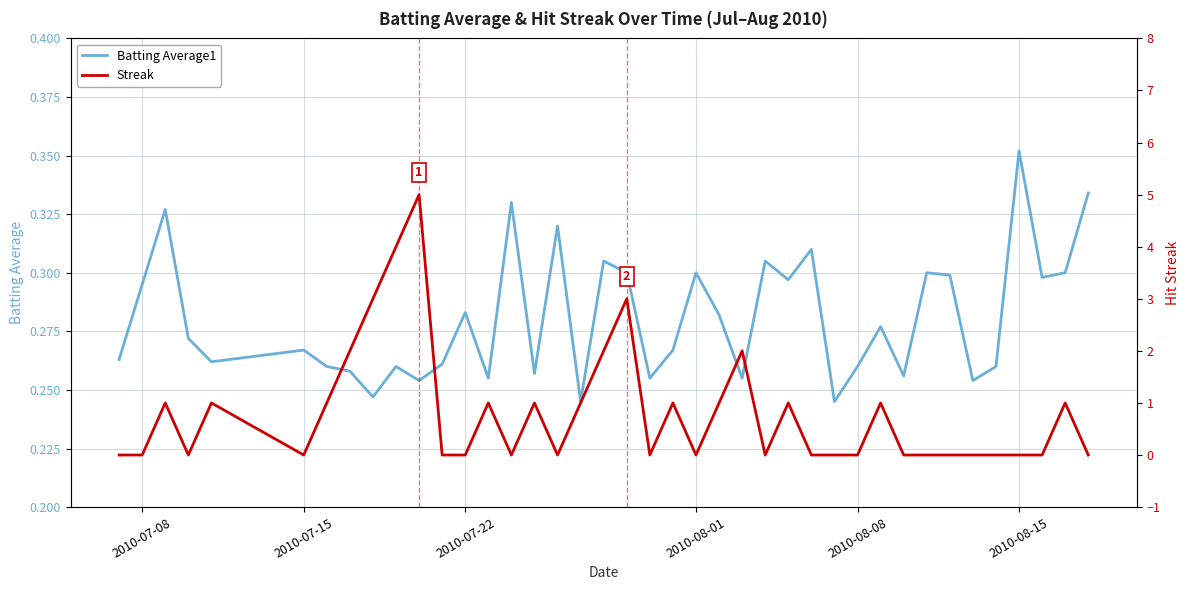

How many interior local peaks does the Streak series have?

11